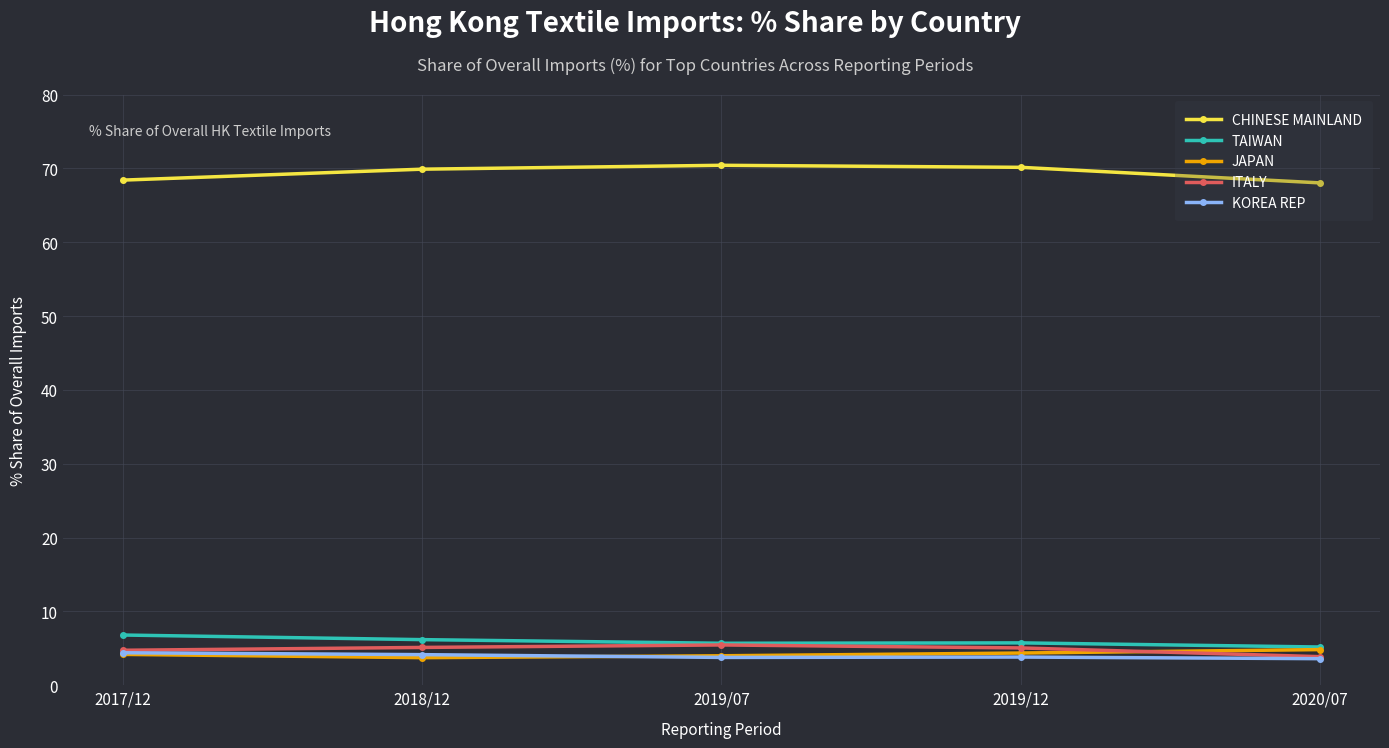

How many times do KOREA REP and JAPAN cross each other?

1